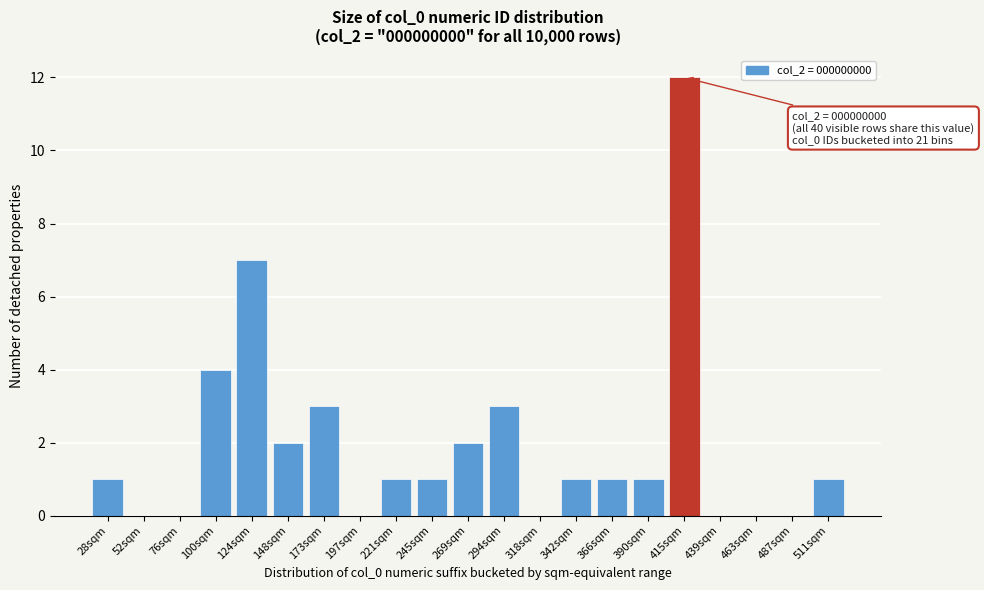

Reading left to right, transcribe all the data shown in this chart.

28sqm=1	52sqm=0	76sqm=0	100sqm=4	124sqm=7	148sqm=2	173sqm=3	197sqm=0	221sqm=1	245sqm=1	269sqm=2	294sqm=3	318sqm=0	342sqm=1	366sqm=1	390sqm=1	415sqm=12	439sqm=0	463sqm=0	487sqm=0	511sqm=1